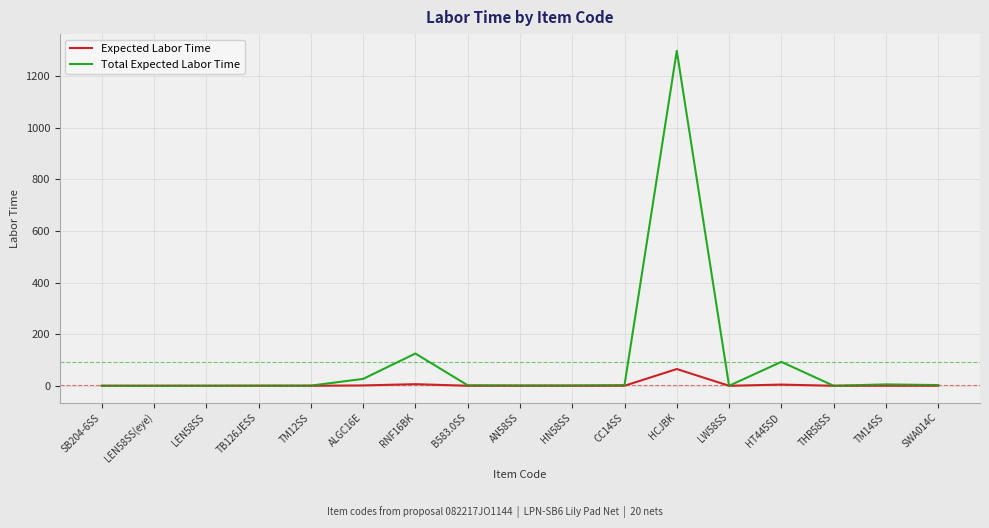

At which label is Total Expected Labor Time closest to 648?

RNF16BK